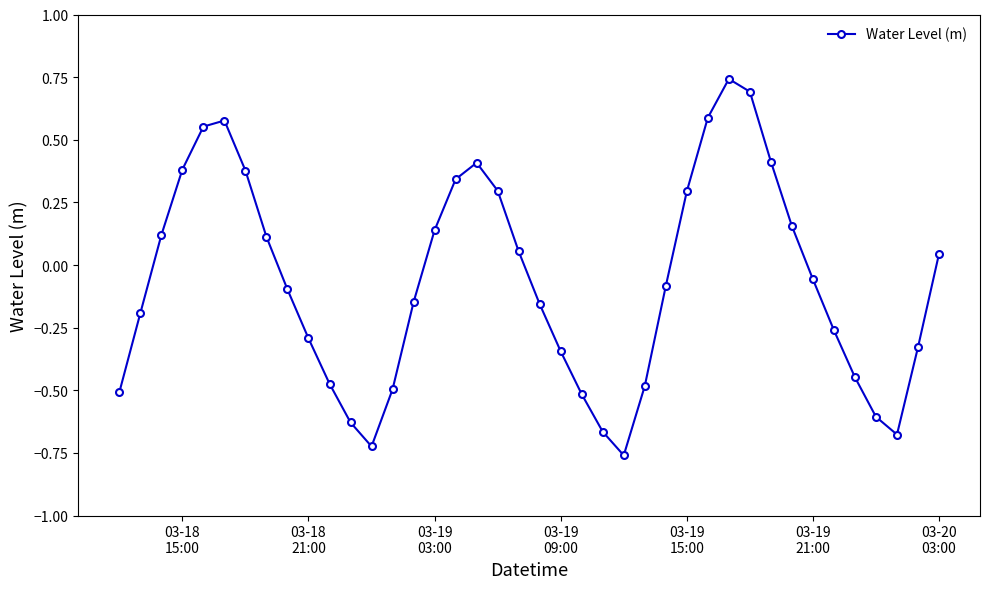

What is the difference between the maximum and minimum values?

1.5